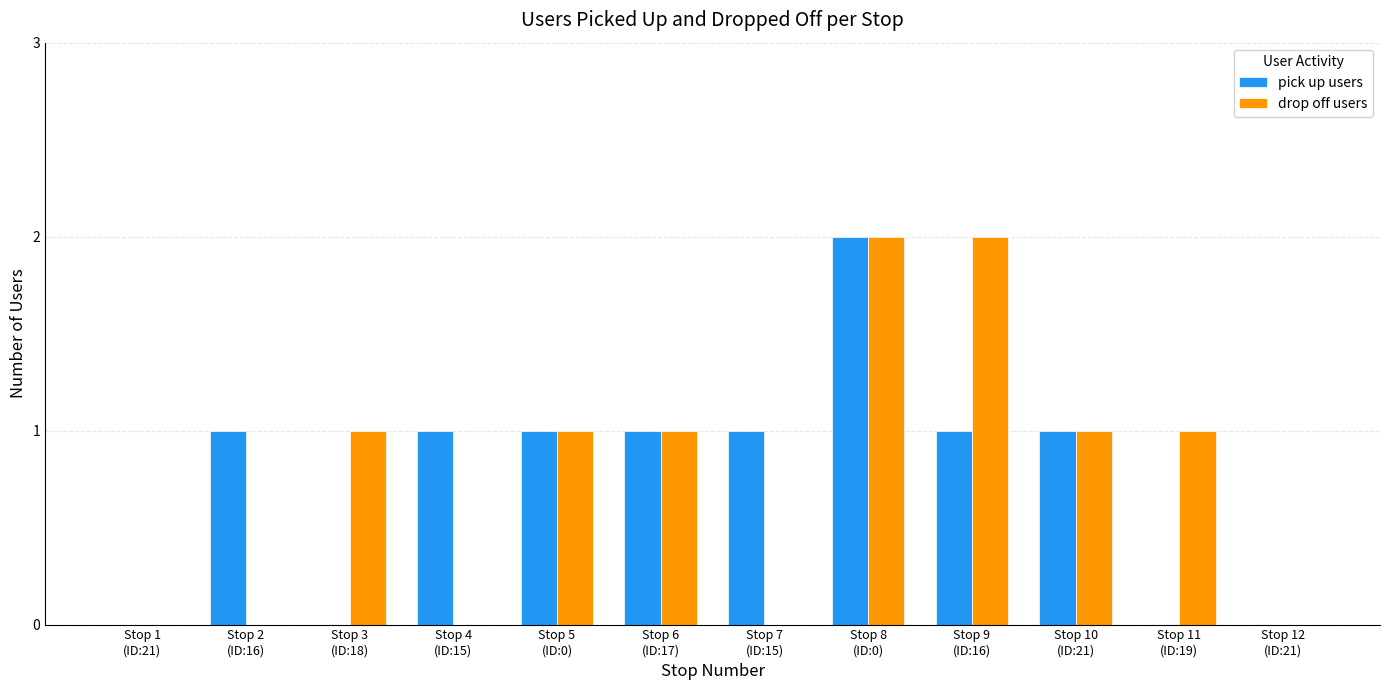

What is the sum of all drop off users values?

9